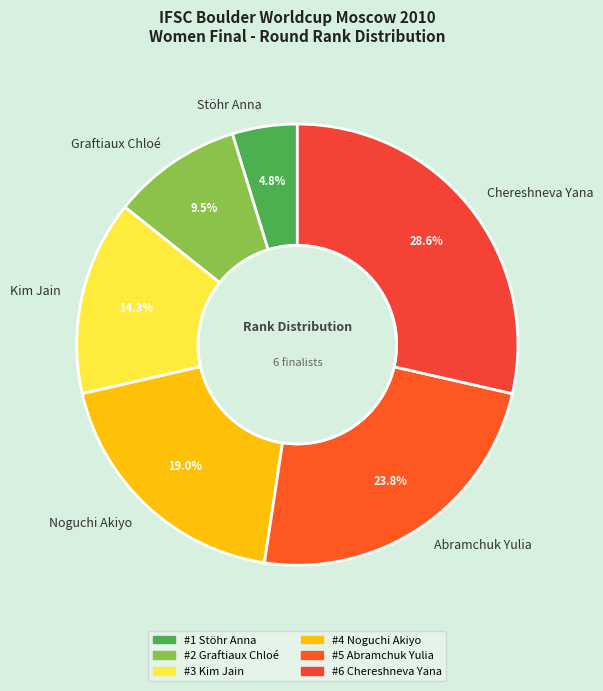

Is the sum of Noguchi Akiyo and Stöhr Anna greater than half?

No